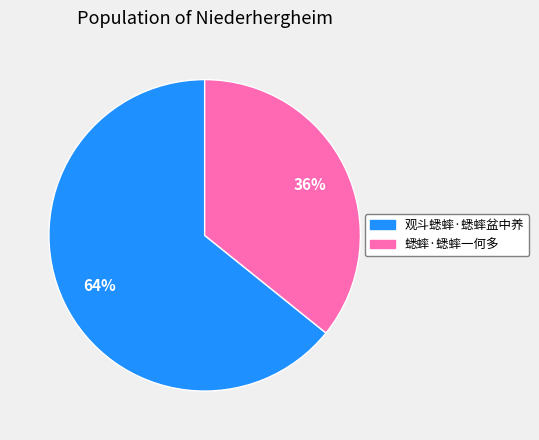

To the nearest percent, what is the combined percentage of 蟋蟀·蟋蟀一何多 and 观斗蟋蟀·蟋蟀盆中养?

100%